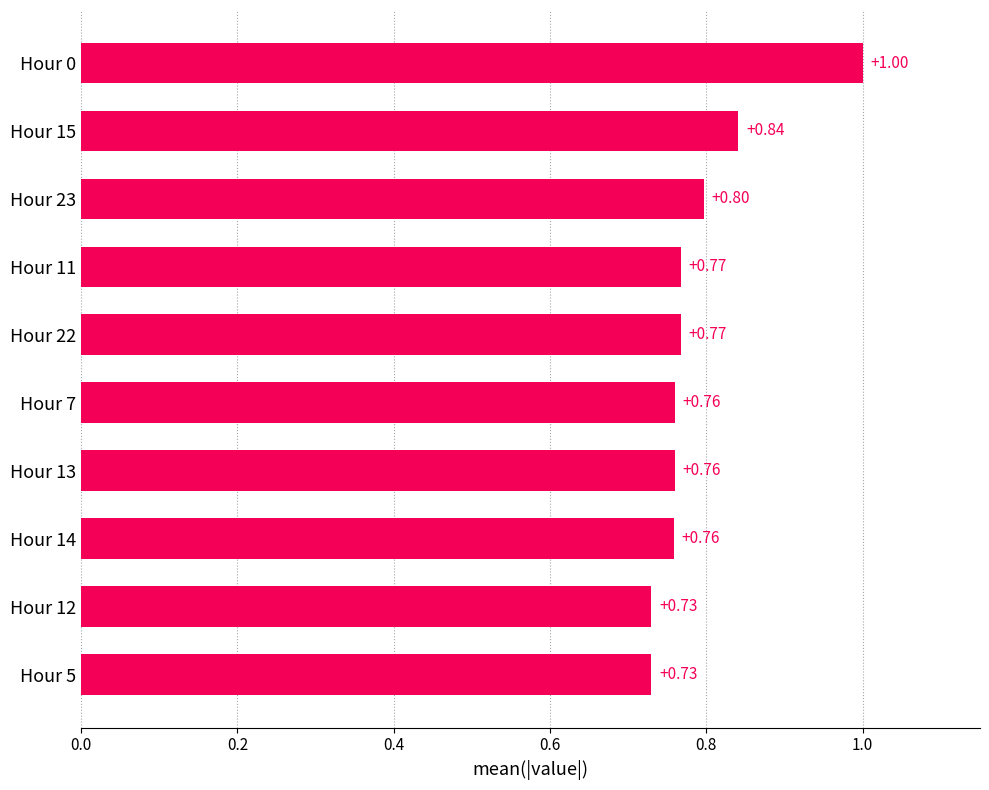

What is the sum of all values?

7.9